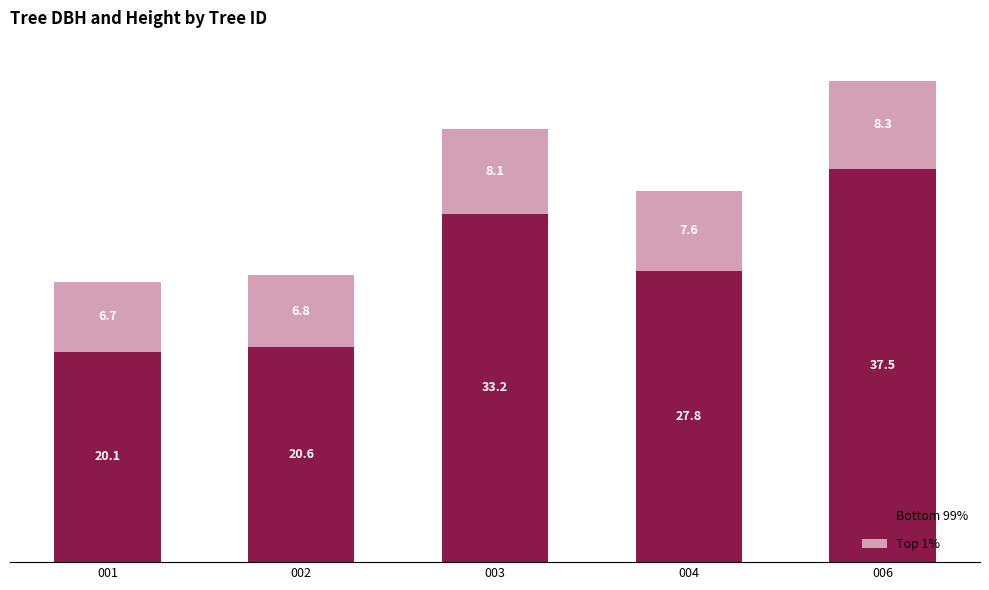

Are the bars horizontal?

No